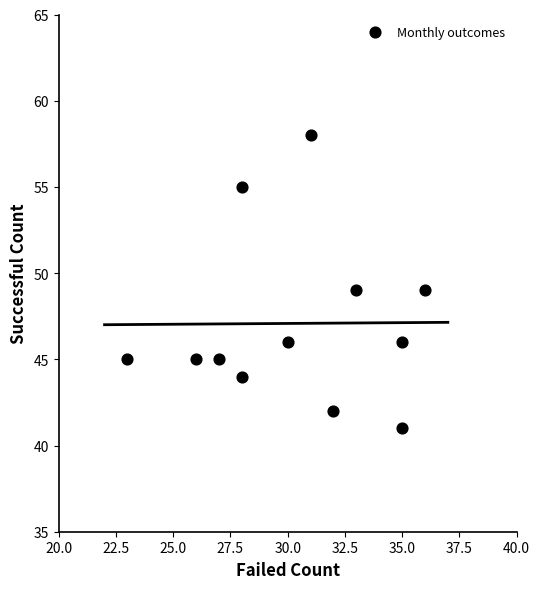

What is the average Y value?

47